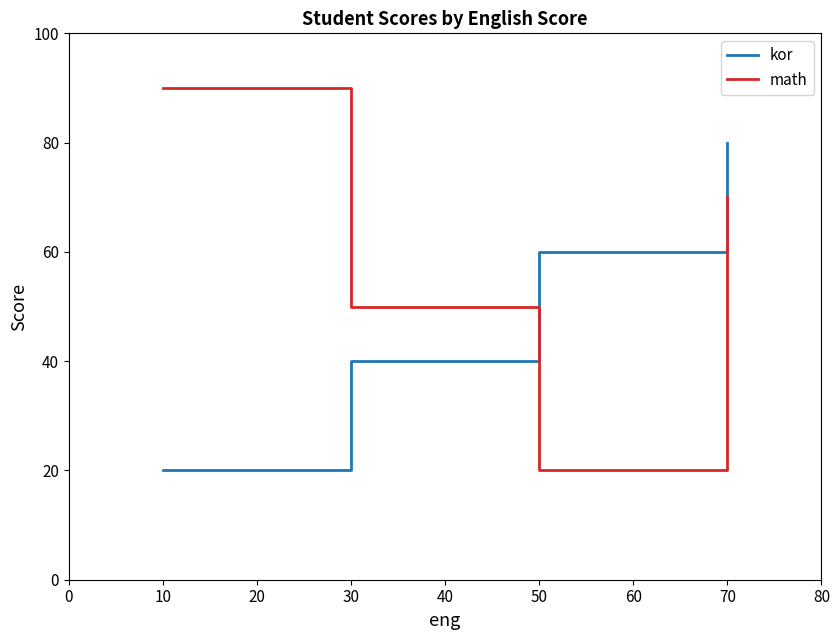

Reading left to right, transcribe all the data shown in this chart.

kor: 20	40	60	80
math: 90	50	20	70